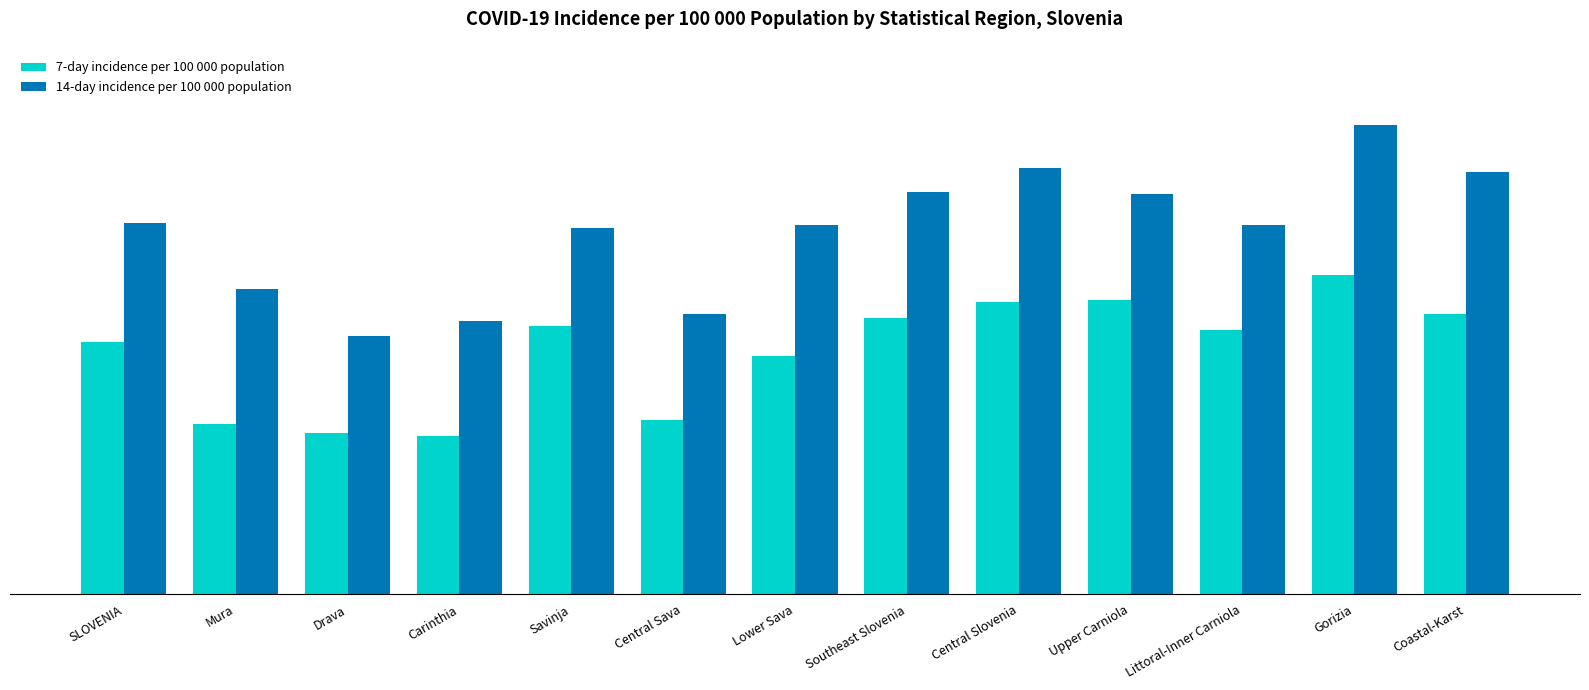

Does the chart contain stacked bars?

No